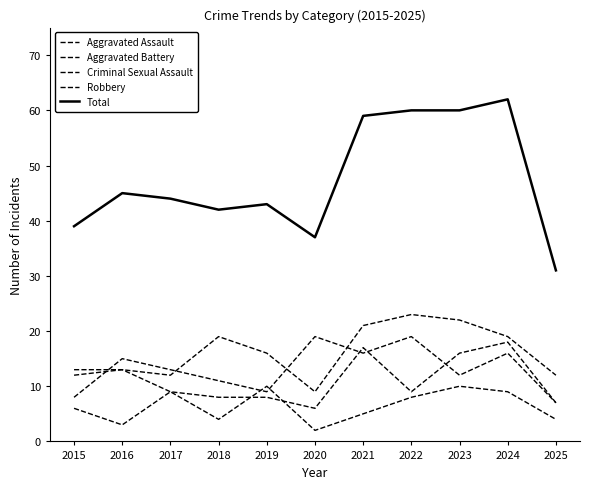

Reading right to left, transcribe all the data shown in this chart.

Aggravated Assault: 2025=12	2024=19	2023=22	2022=23	2021=21	2020=9	2019=16	2018=19	2017=12	2016=13	2015=12
Aggravated Battery: 2025=7	2024=18	2023=16	2022=9	2021=17	2020=6	2019=8	2018=8	2017=9	2016=13	2015=13
Criminal Sexual Assault: 2025=4	2024=9	2023=10	2022=8	2021=5	2020=2	2019=10	2018=4	2017=9	2016=3	2015=6
Robbery: 2025=7	2024=16	2023=12	2022=19	2021=16	2020=19	2019=9	2018=11	2017=13	2016=15	2015=8
Total: 2025=31	2024=62	2023=60	2022=60	2021=59	2020=37	2019=43	2018=42	2017=44	2016=45	2015=39